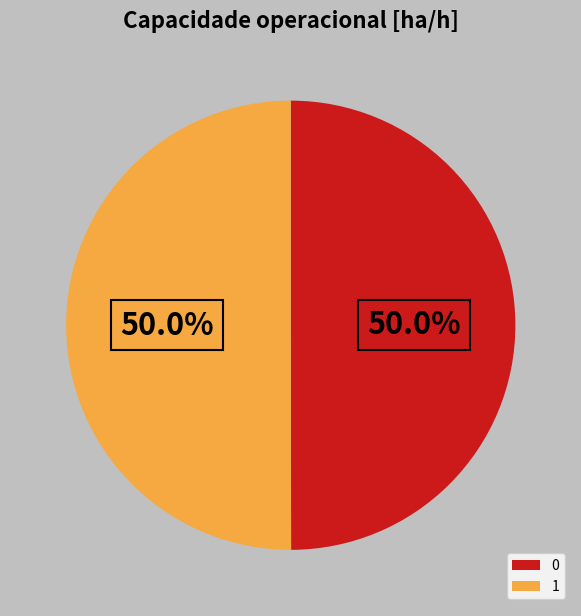

To the nearest percent, what portion does 0 represent?

50%